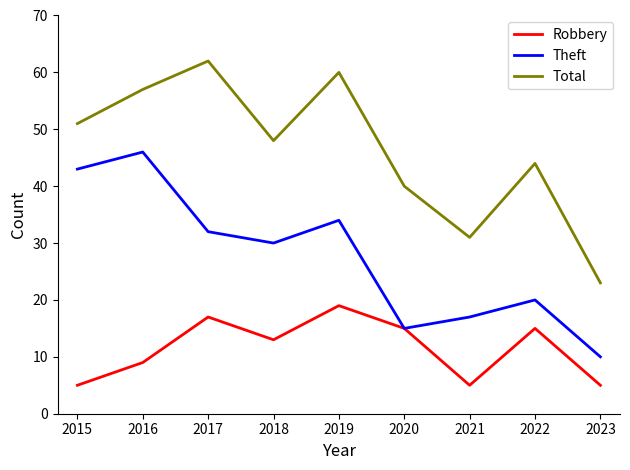

At which label does Robbery reach its peak?

2019